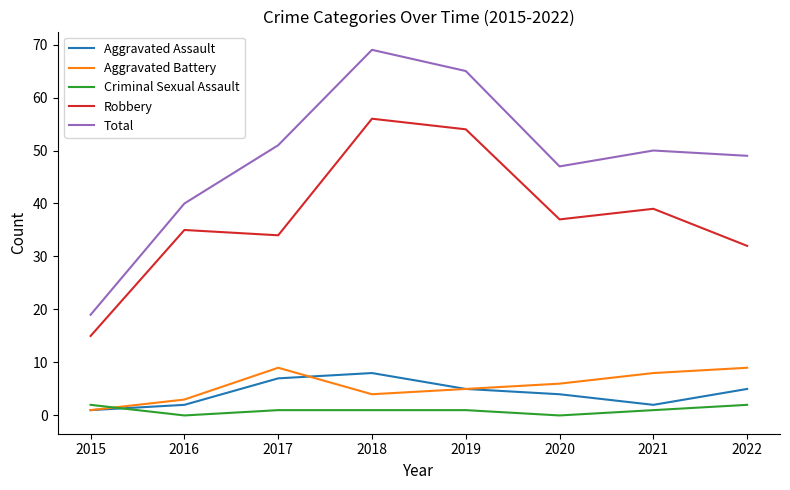

What are all the series names shown in the legend?

Aggravated Assault, Aggravated Battery, Criminal Sexual Assault, Robbery, Total